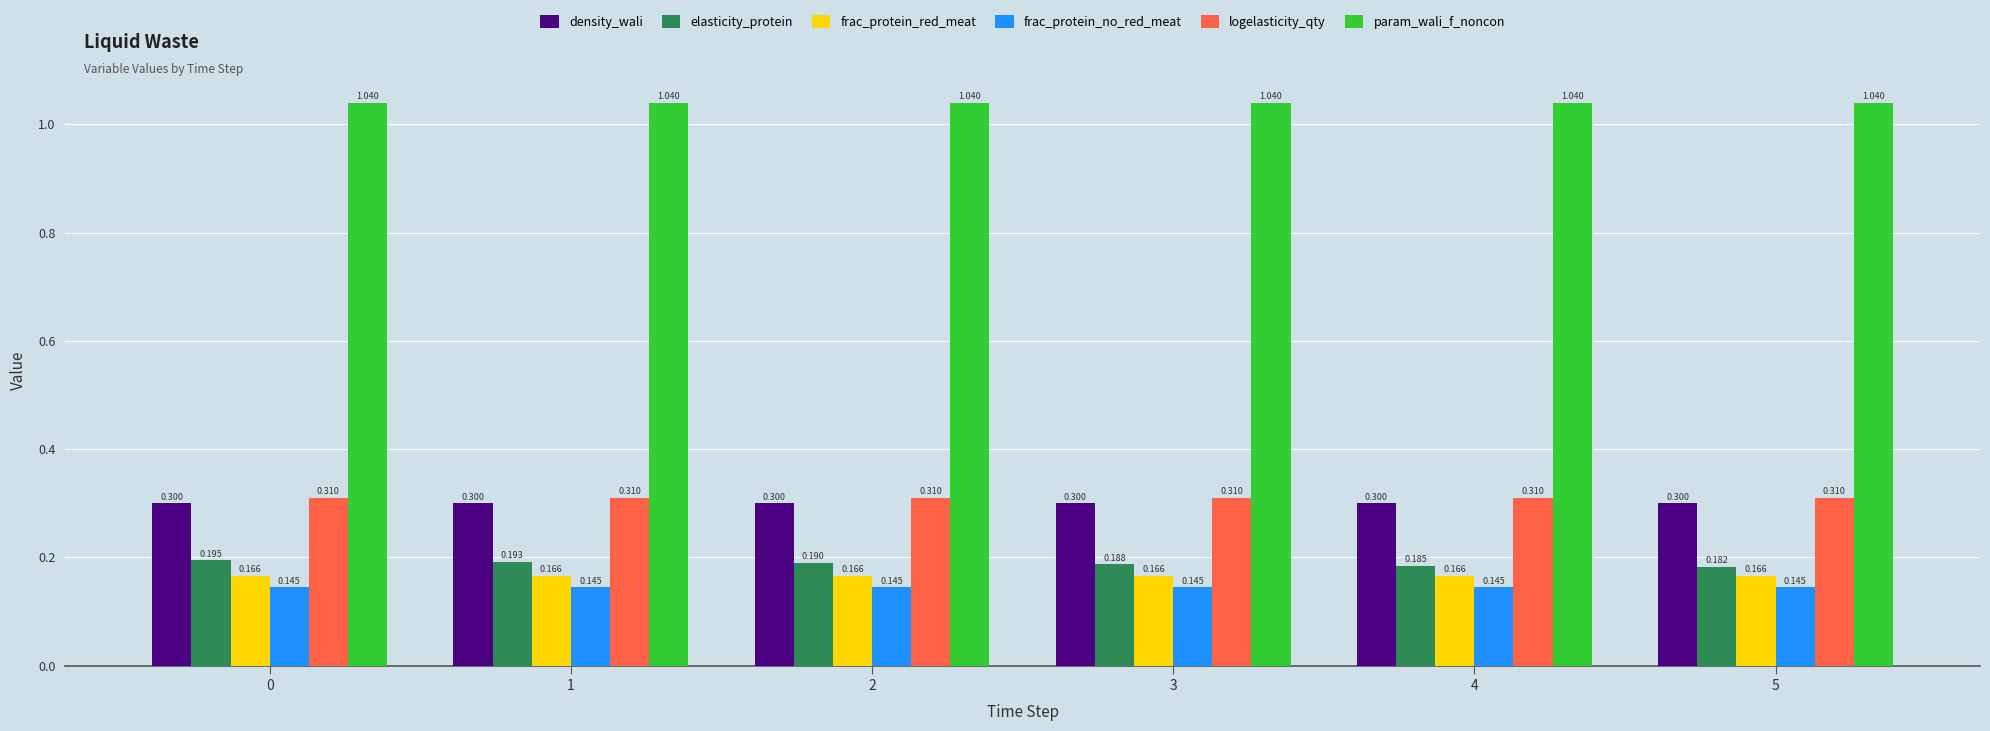

Which series changed the most between 2 and 3?

elasticity_protein